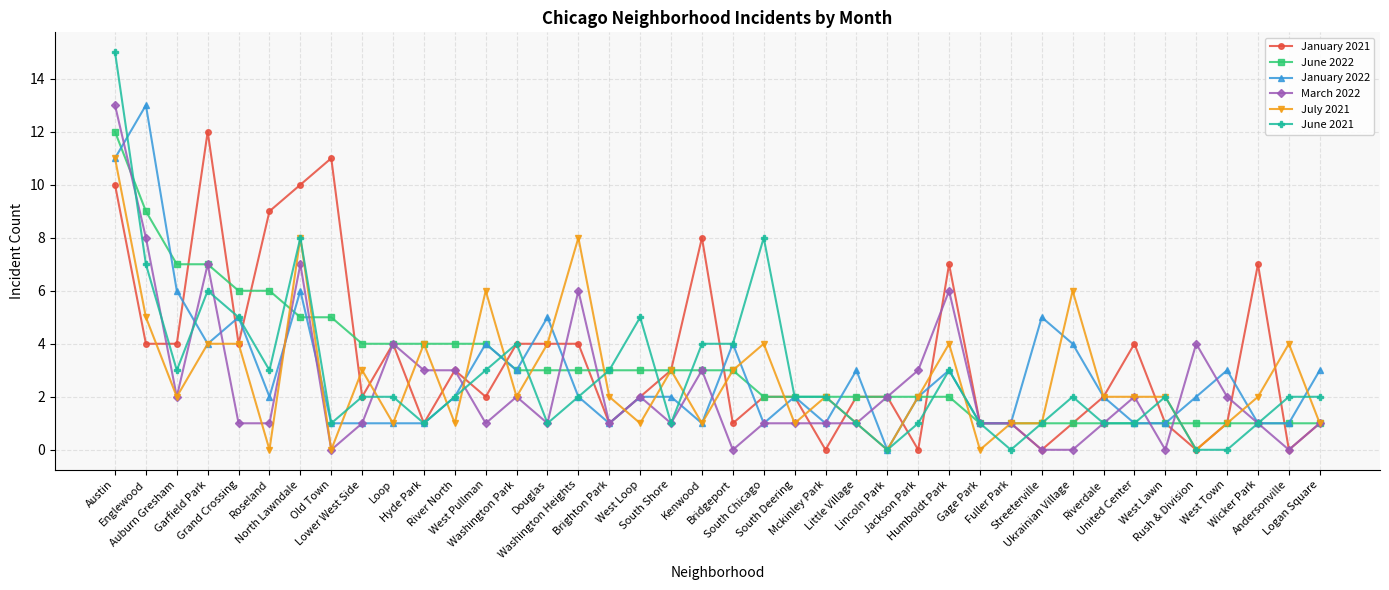

What is the label of the 10th point from the right?

Streeterville